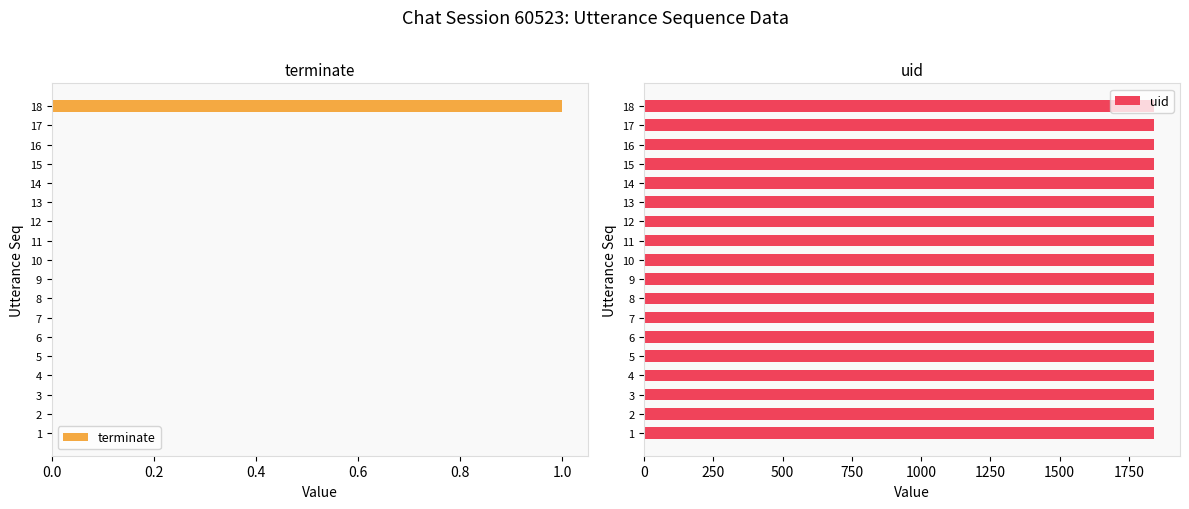

Is it true that terminate equals 1 at 1?

False